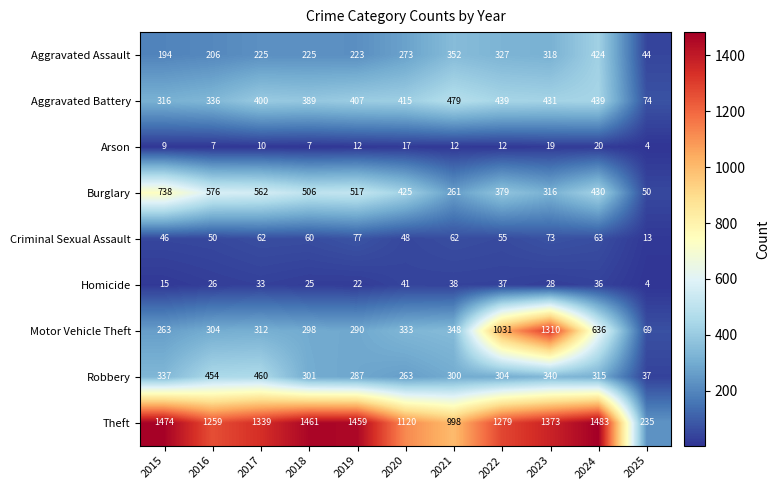

The Aggravated Assault series shows 225 at 2018. True or false?

True